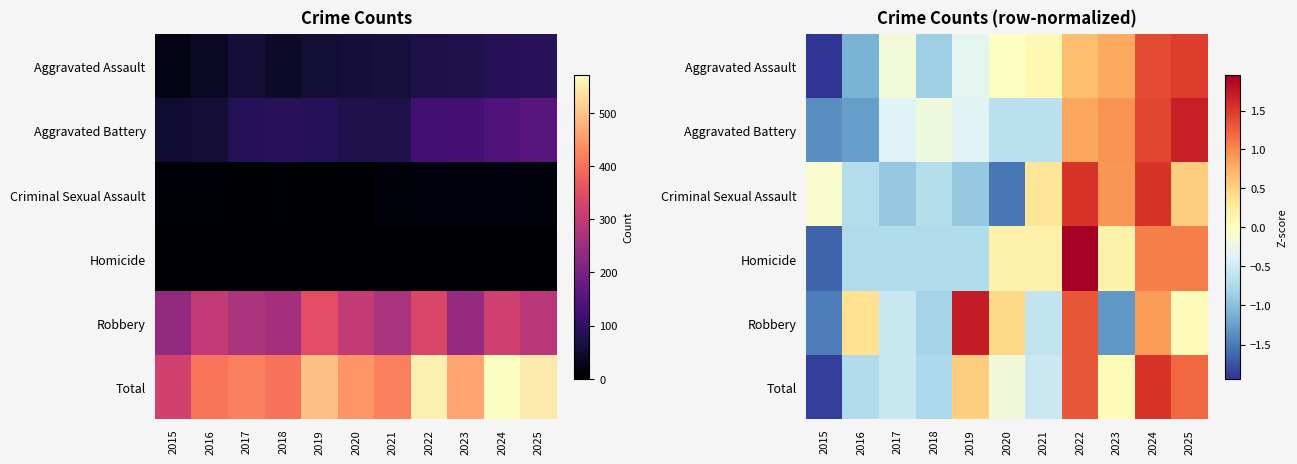

What is the difference between the maximum and minimum values in the Aggravated Assault series?

3.4